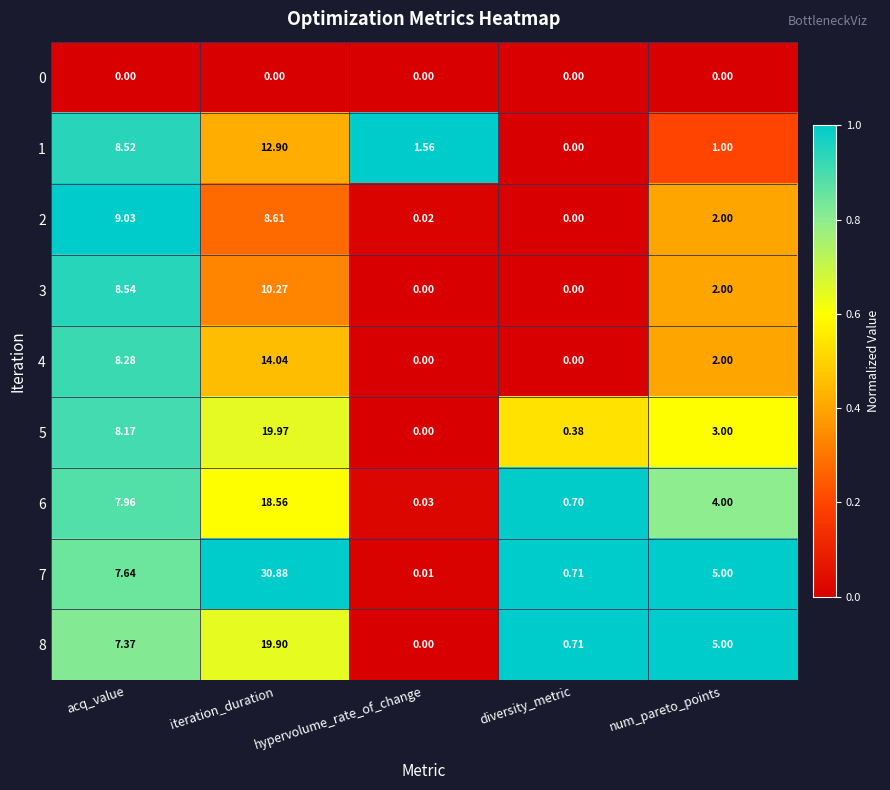

Rank the categories by 5 value from lowest to highest.

hypervolume_rate_of_change, diversity_metric, num_pareto_points, acq_value, iteration_duration